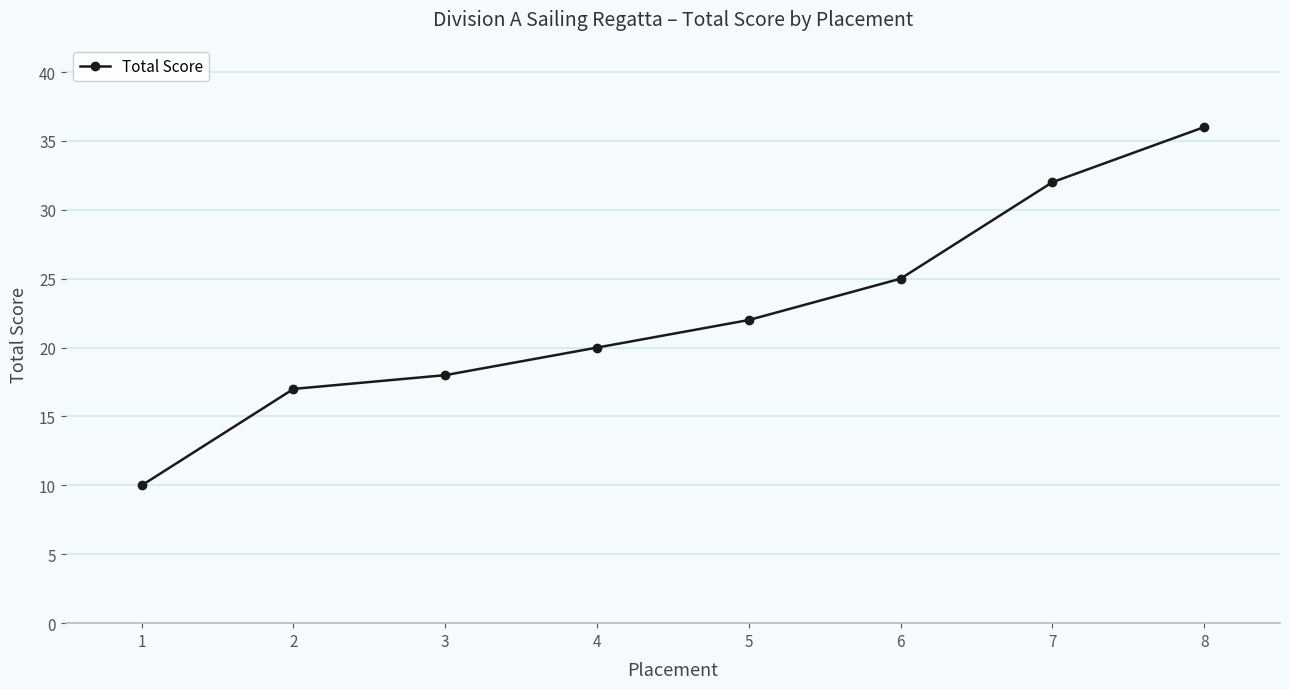

At which category does the chart reach its peak across all series?

8